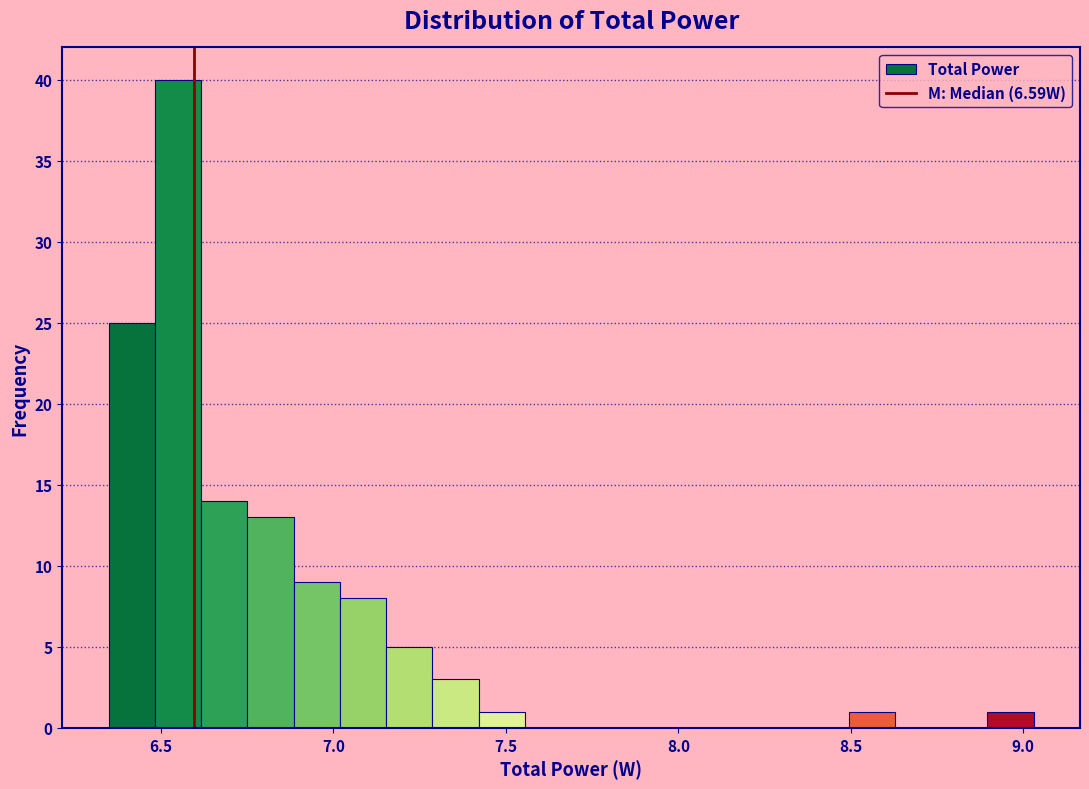

Around what value on the x-axis is the tallest bar? Give the approximate position of its centre, as read against the axis.

6.55